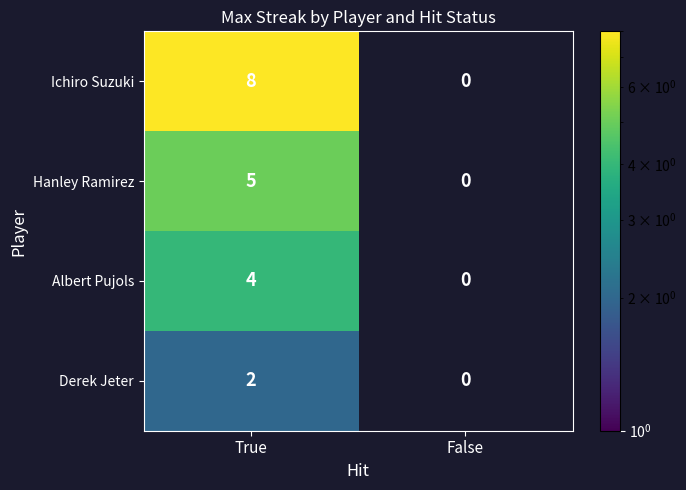

What is the sum of the Hanley Ramirez values at False and True?

5